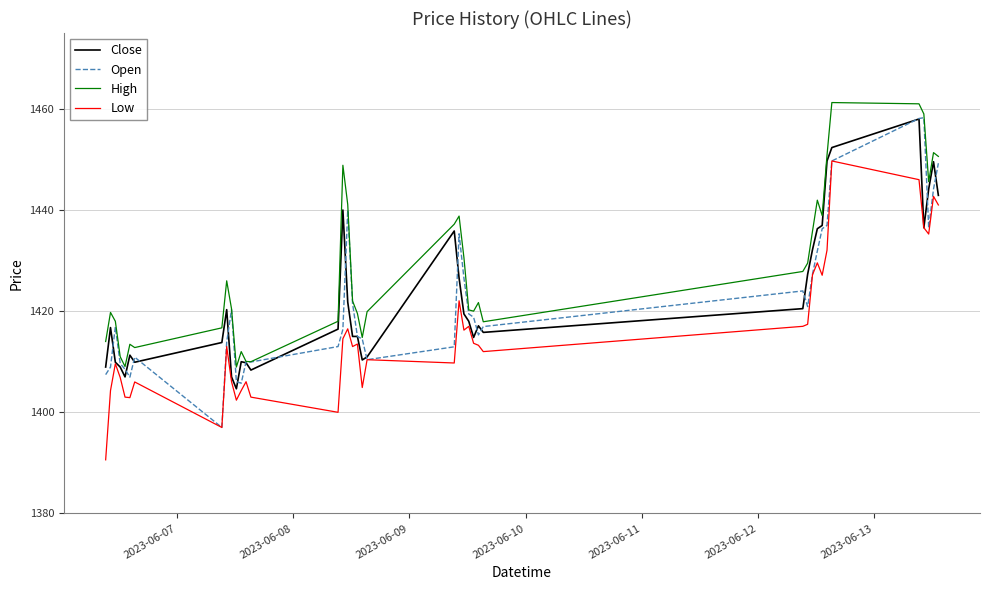

Which series has the largest total across all categories?

High